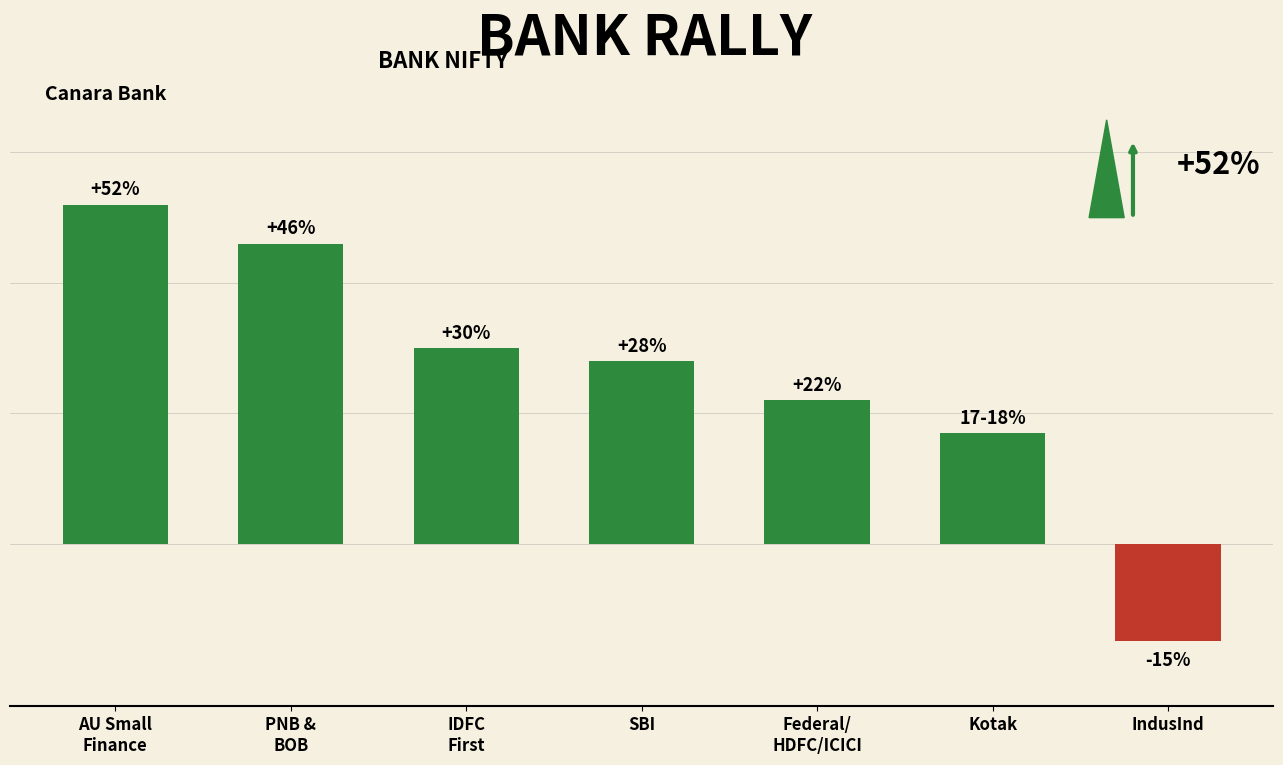

What is the label of the 6th bar from the left?

Kotak